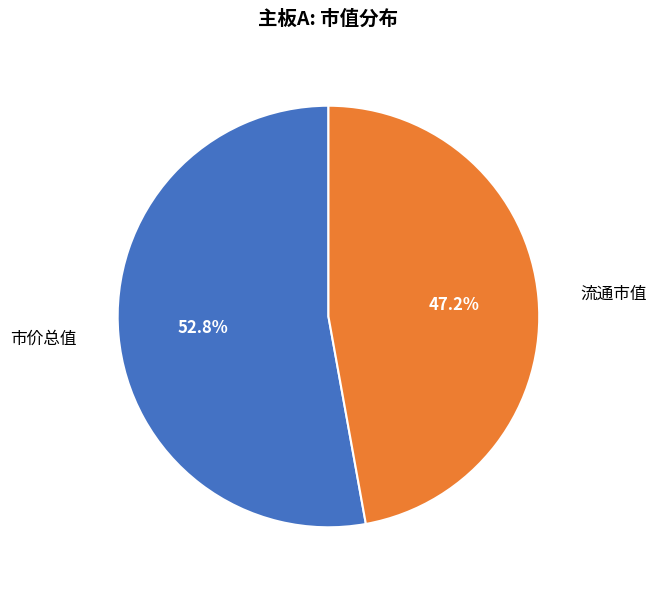

To the nearest percent, what is the average slice percentage?

50%